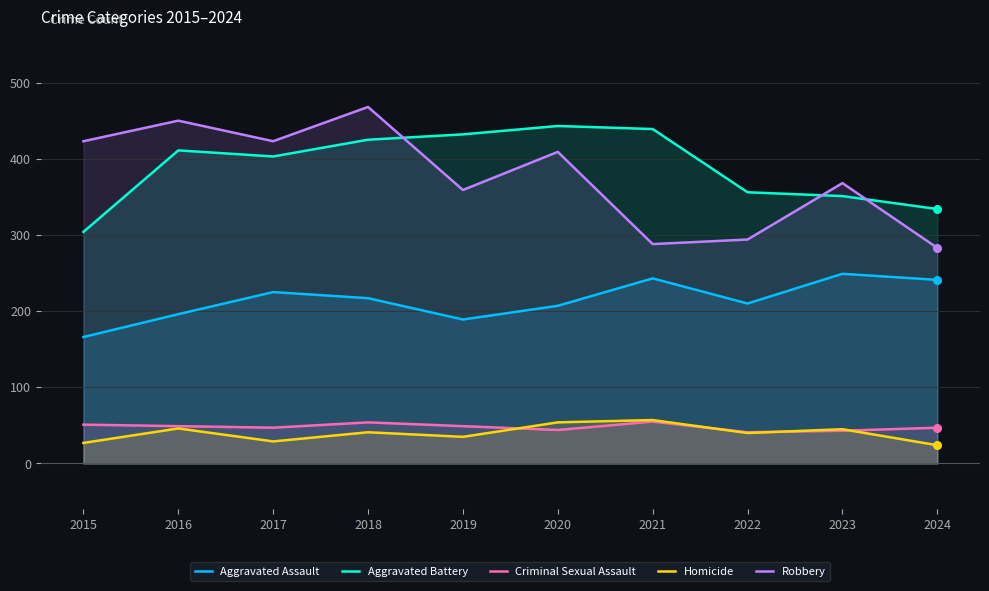

Is the value of Aggravated Assault at 2023 greater than the value of Aggravated Battery at 2021?

No